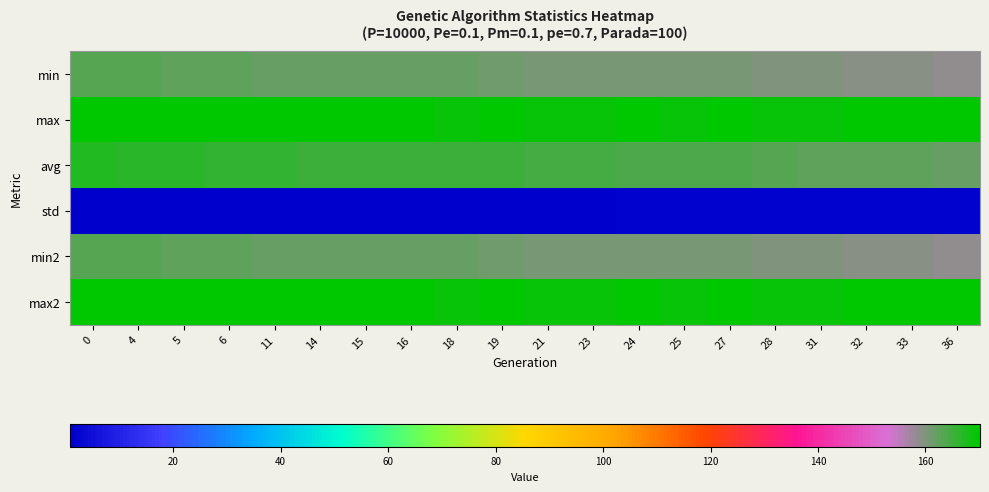

Reading right to left, extract all data points from this chart.

min: 36=158.9	33=159.3	32=159.5	31=159.7	28=159.9	27=160.4	25=160.6	24=160.6	23=160.8	21=160.9	19=161.3	18=161.7	16=161.8	15=162.0	14=162.1	11=162.1	6=162.3	5=162.7	4=163.1	0=163.5
max: 36=169.8	33=169.5	32=169.6	31=169.3	28=169.3	27=169.6	25=169.5	24=169.5	23=169.5	21=169.4	19=169.7	18=169.3	16=169.7	15=169.7	14=169.6	11=170.1	6=169.8	5=170.0	4=169.7	0=169.9
avg: 36=161.9	33=162.5	32=162.6	31=162.8	28=163.3	27=163.6	25=164.0	24=164.1	23=164.3	21=164.7	19=164.9	18=165.0	16=165.2	15=165.3	14=165.4	11=165.6	6=166.1	5=166.2	4=166.3	0=167.3
std: 36=2.0	33=1.8	32=1.8	31=1.7	28=1.6	27=1.6	25=1.5	24=1.5	23=1.4	21=1.4	19=1.3	18=1.3	16=1.3	15=1.2	14=1.2	11=1.2	6=1.0	5=1.0	4=1.0	0=0.8
min2: 36=158.9	33=159.3	32=159.5	31=159.7	28=159.9	27=160.4	25=160.6	24=160.6	23=160.8	21=160.9	19=161.3	18=161.7	16=161.8	15=162.0	14=162.1	11=162.1	6=162.3	5=162.7	4=163.1	0=163.5
max2: 36=169.8	33=169.5	32=169.6	31=169.3	28=169.3	27=169.6	25=169.5	24=169.5	23=169.5	21=169.4	19=169.7	18=169.3	16=169.7	15=169.7	14=169.6	11=170.1	6=169.8	5=170.0	4=169.7	0=169.9